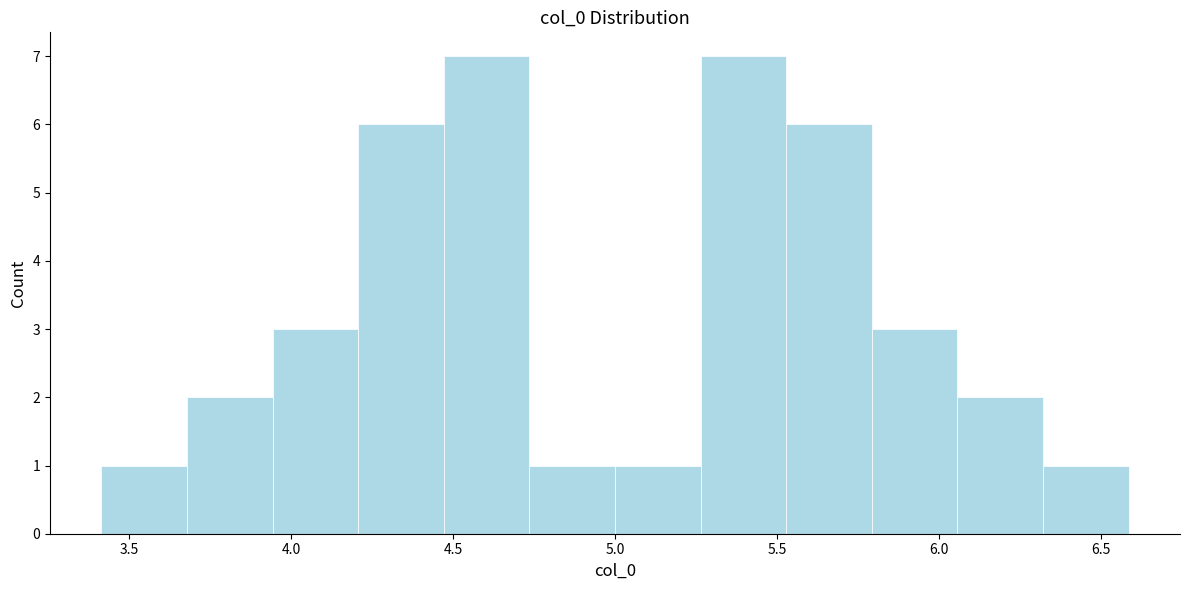

Reading left to right, transcribe this chart: for each bar, give the range it covers on the x-axis and its height. Neither the bar edges nor the heights are printed on the chart, so give them approximately, as read against the axes.

3.40 to 3.70: 1
3.70 to 3.95: 2
3.95 to 4.20: 3
4.20 to 4.45: 6
4.45 to 4.75: 7
4.75 to 5.00: 1
5.00 to 5.25: 1
5.25 to 5.55: 7
5.55 to 5.80: 6
5.80 to 6.05: 3
6.05 to 6.30: 2
6.30 to 6.60: 1